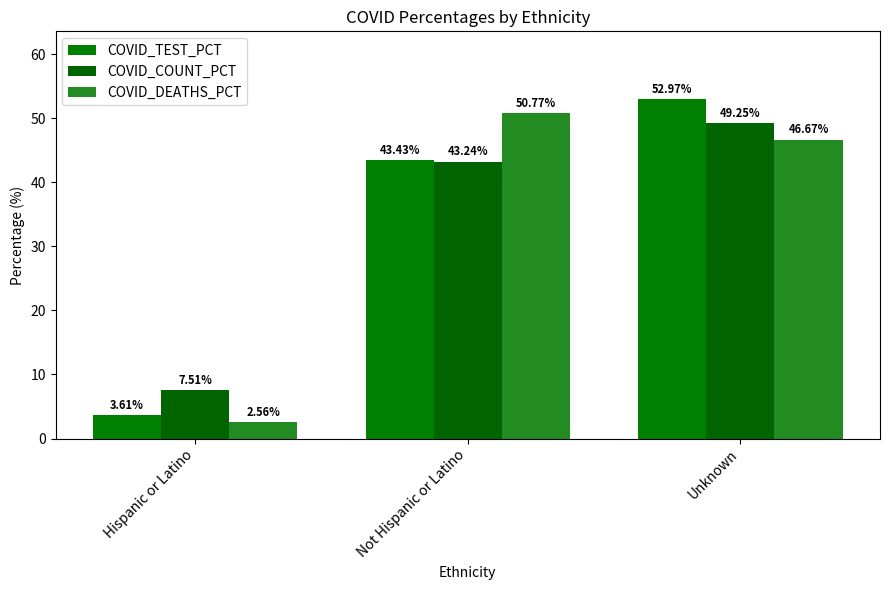

How many categories are shown in the chart?

3